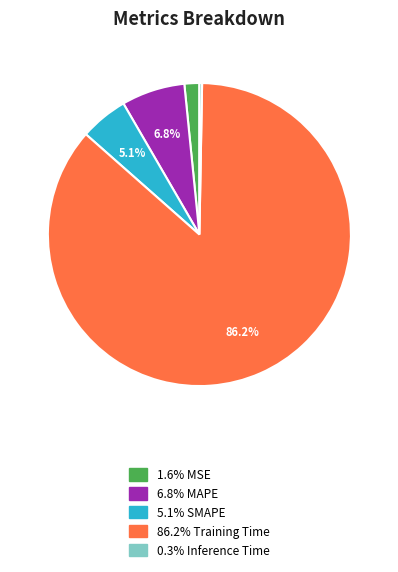

Is there any slice that represents more than half of the pie?

Yes